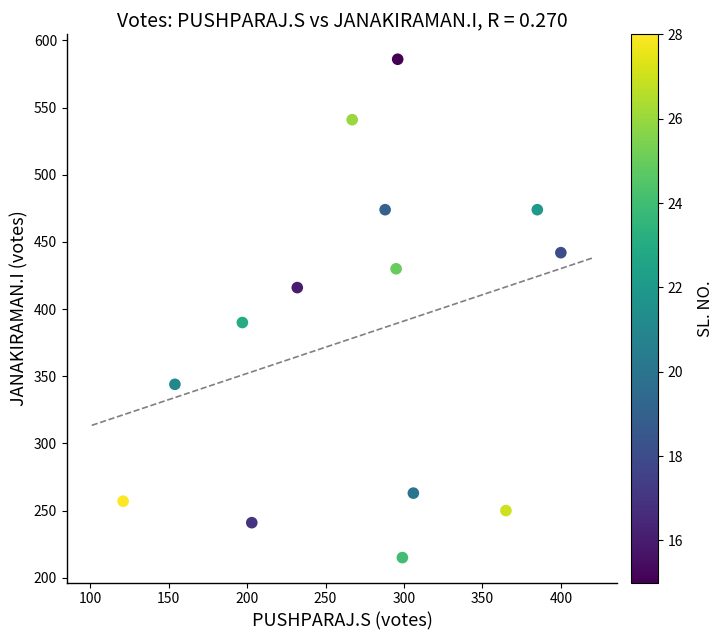

What Y value in the scatter plot is closest to 400?

390